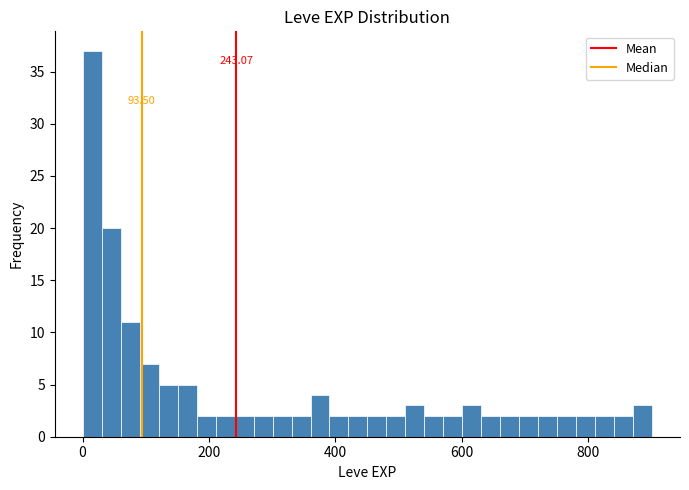

Around what value on the x-axis is the tallest bar? Give the approximate position of its centre, as read against the axis.

20